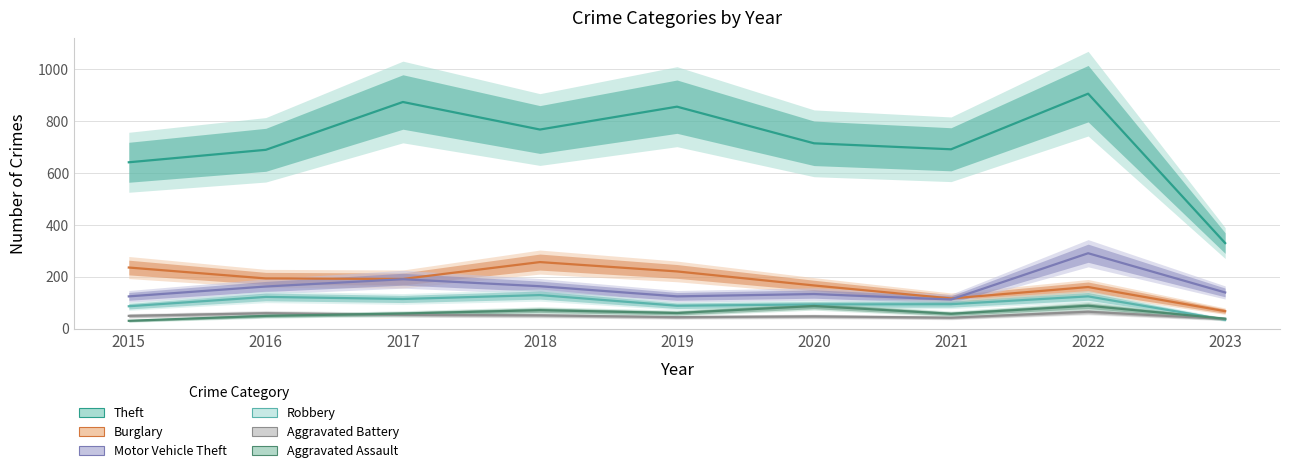

Reading left to right, what are all the values shown in this chart?

Theft: 2015=641	2016=689	2017=873	2018=767	2019=855	2020=714	2021=691	2022=905	2023=330
Burglary: 2015=236	2016=194	2017=192	2018=257	2019=221	2020=167	2021=117	2022=161	2023=68
Motor Vehicle Theft: 2015=125	2016=163	2017=191	2018=164	2019=125	2020=134	2021=113	2022=291	2023=140
Robbery: 2015=87	2016=123	2017=115	2018=130	2019=89	2020=94	2021=95	2022=125	2023=35
Aggravated Battery: 2015=50	2016=60	2017=54	2018=52	2019=45	2020=48	2021=43	2022=66	2023=38
Aggravated Assault: 2015=31	2016=50	2017=59	2018=72	2019=61	2020=88	2021=58	2022=89	2023=39